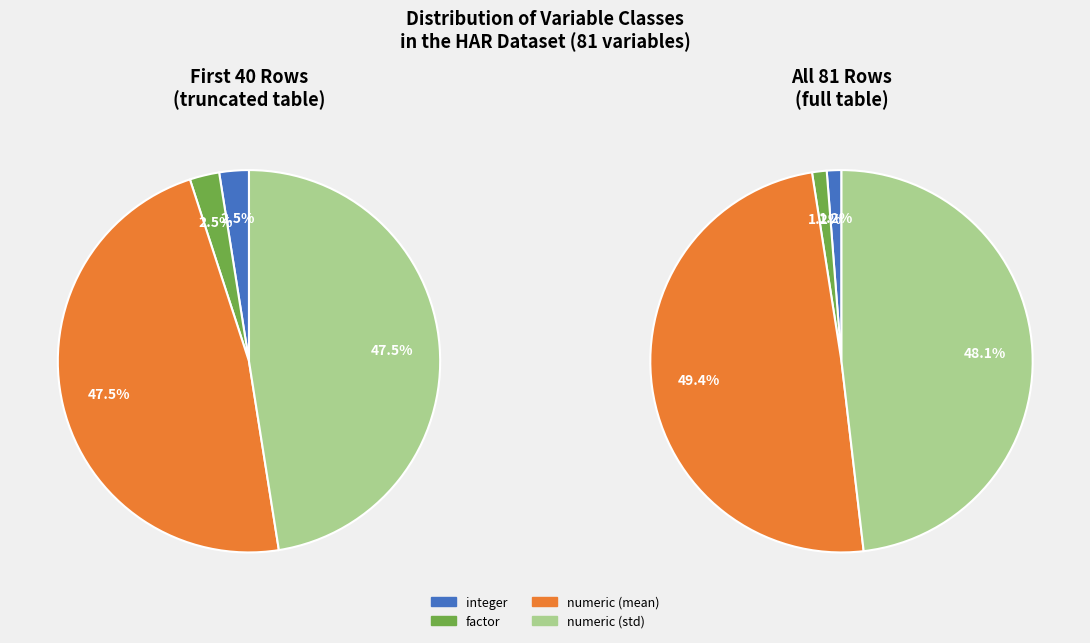

The numeric (std) slice represents 36% of the pie. True or false?

False